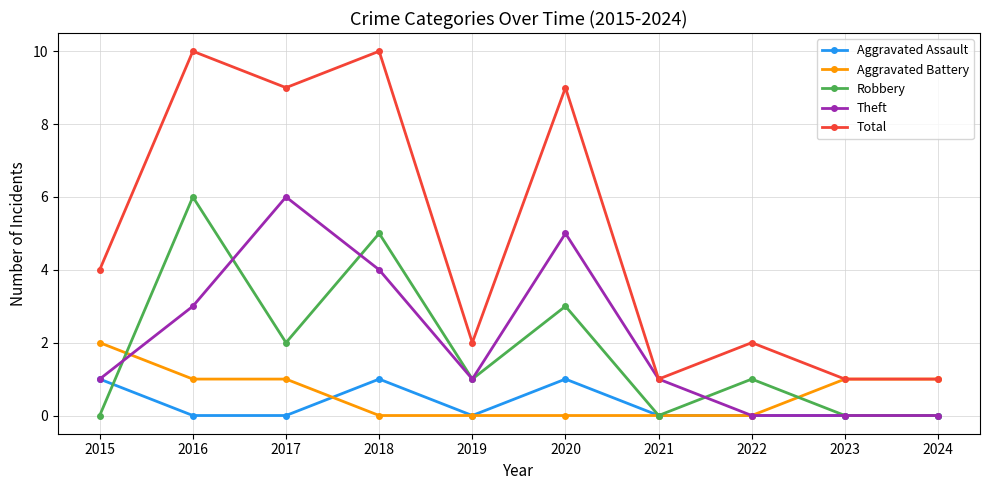

In Total, how many points are higher than both neighbors (excluding endpoints)?

4